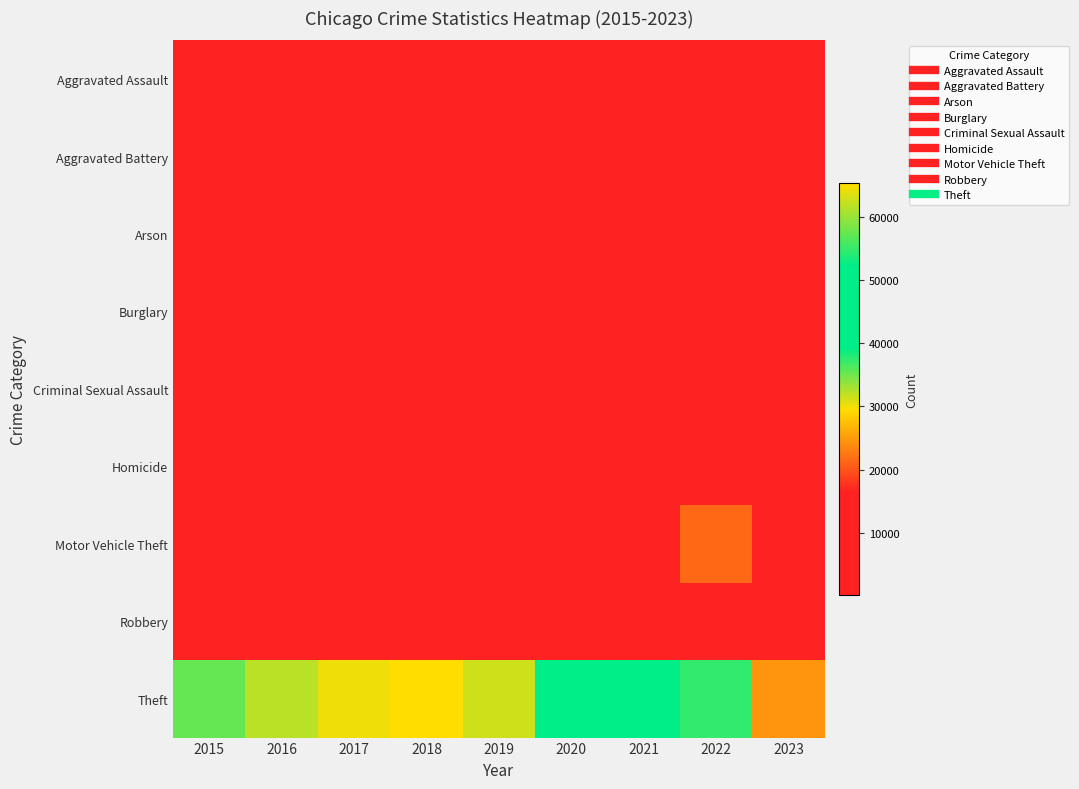

Which label corresponds to the largest value in the chart?

2018